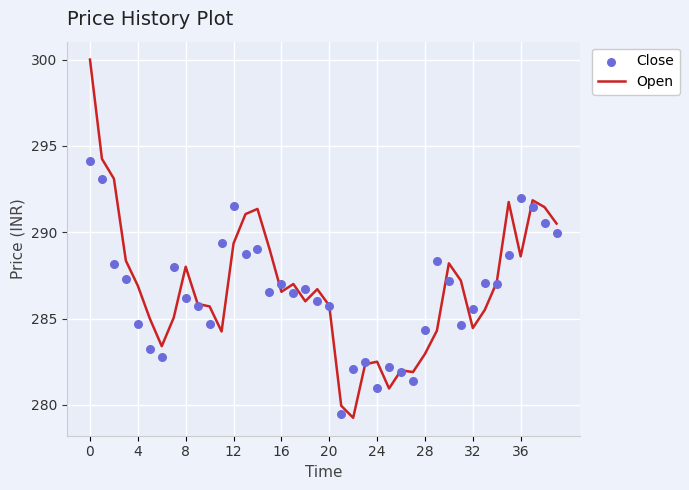

Which series has the largest Y range (max minus min)?

Open